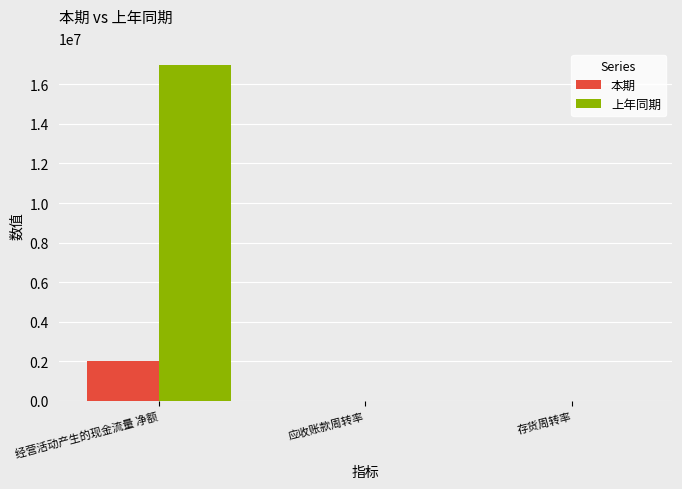

At which category is the sum across all series the highest?

经营活动产生的现金流量 净额